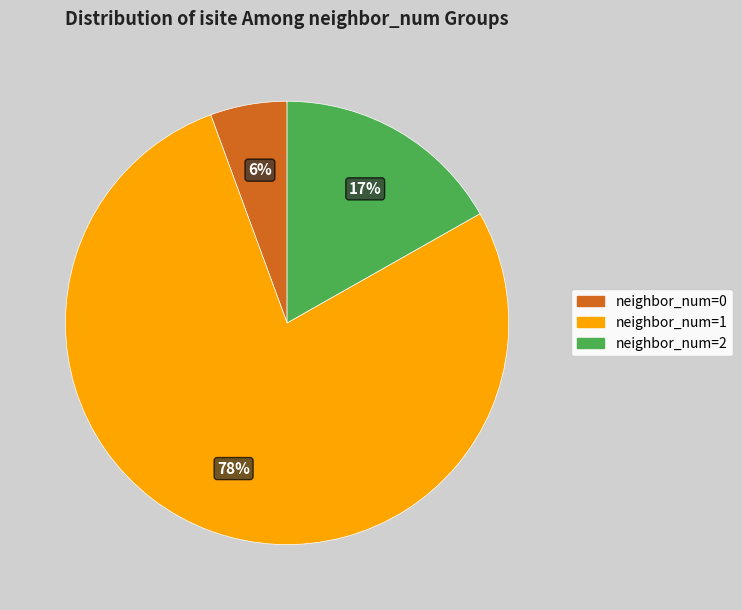

Is there a majority slice in this chart?

Yes